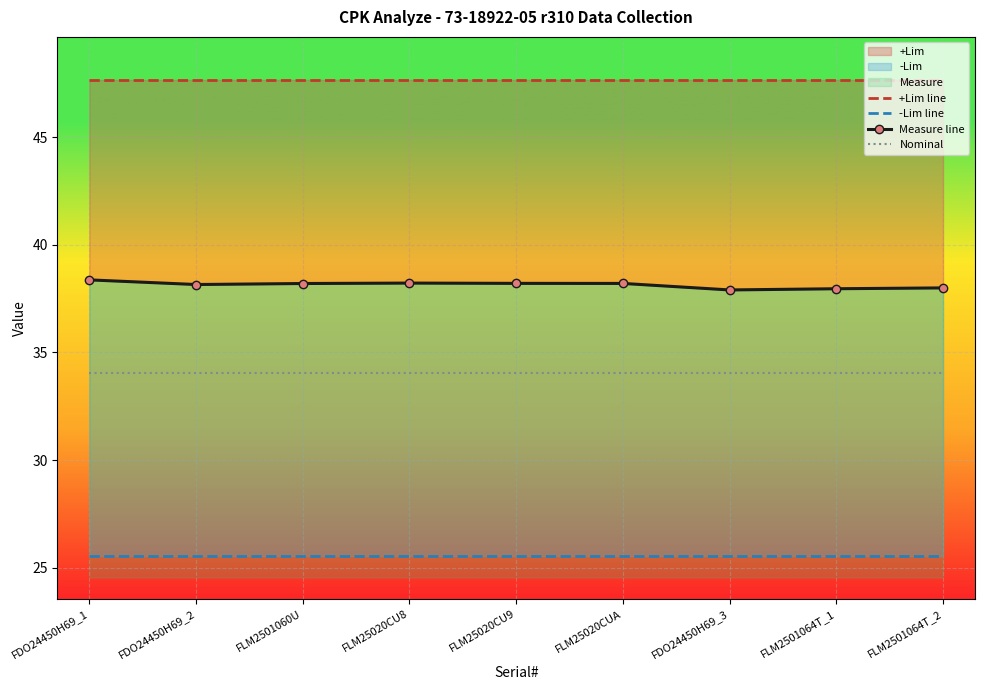

Reading left to right, list all the values displayed in this chart.

+Lim line: FDO24450H69_1=47.7	FDO24450H69_2=47.7	FLM2501060U=47.7	FLM25020CU8=47.7	FLM25020CU9=47.7	FLM25020CUA=47.7	FDO24450H69_3=47.7	FLM2501064T_1=47.7	FLM2501064T_2=47.7
-Lim line: FDO24450H69_1=25.5	FDO24450H69_2=25.5	FLM2501060U=25.5	FLM25020CU8=25.5	FLM25020CU9=25.5	FLM25020CUA=25.5	FDO24450H69_3=25.5	FLM2501064T_1=25.5	FLM2501064T_2=25.5
Measure line: FDO24450H69_1=38.4	FDO24450H69_2=38.2	FLM2501060U=38.2	FLM25020CU8=38.2	FLM25020CU9=38.2	FLM25020CUA=38.2	FDO24450H69_3=37.9	FLM2501064T_1=38.0	FLM2501064T_2=38.0
Nominal: FDO24450H69_1=34.0	FDO24450H69_2=34.0	FLM2501060U=34.0	FLM25020CU8=34.0	FLM25020CU9=34.0	FLM25020CUA=34.0	FDO24450H69_3=34.0	FLM2501064T_1=34.0	FLM2501064T_2=34.0